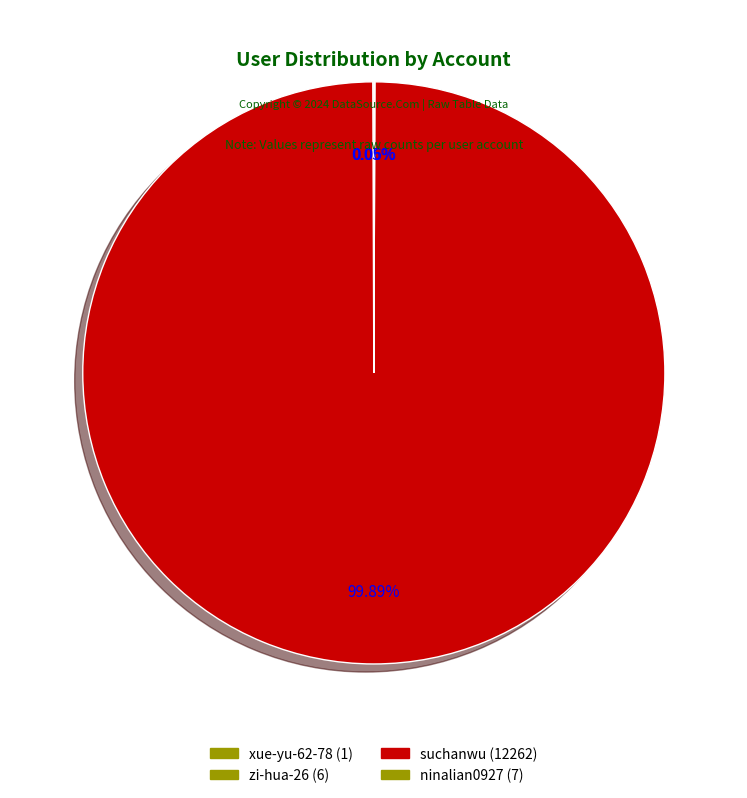

To the nearest percent, what is the difference between the suchanwu and ninalian0927 slice percentages?

100%